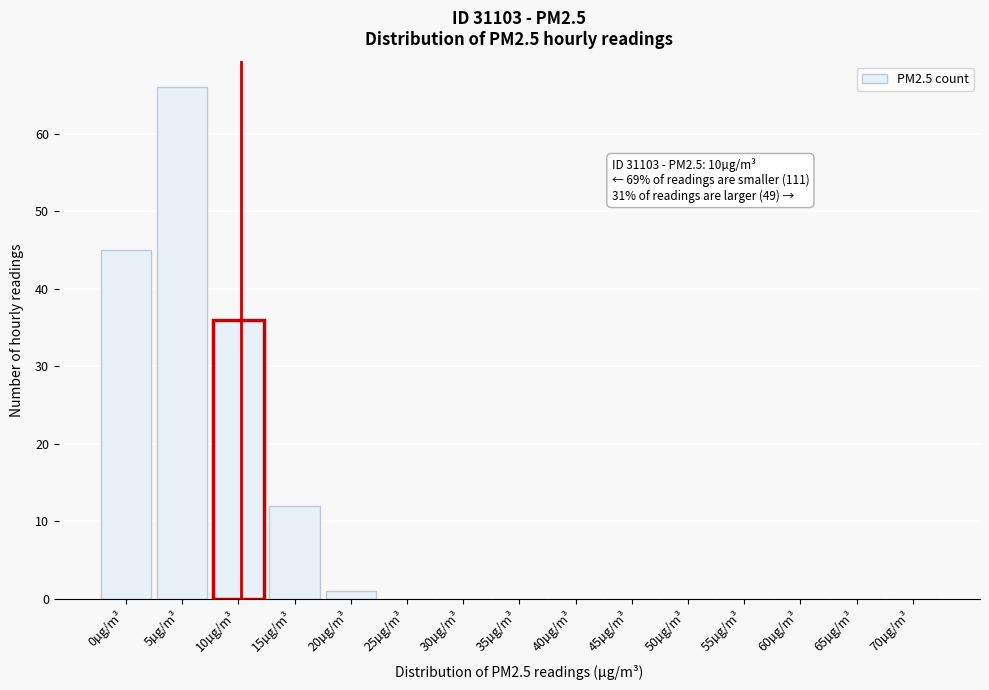

Reading left to right, list all the values displayed in this chart.

0µg/m³=45	5µg/m³=66	10µg/m³=36	15µg/m³=12	20µg/m³=1	25µg/m³=0	30µg/m³=0	35µg/m³=0	40µg/m³=0	45µg/m³=0	50µg/m³=0	55µg/m³=0	60µg/m³=0	65µg/m³=0	70µg/m³=0